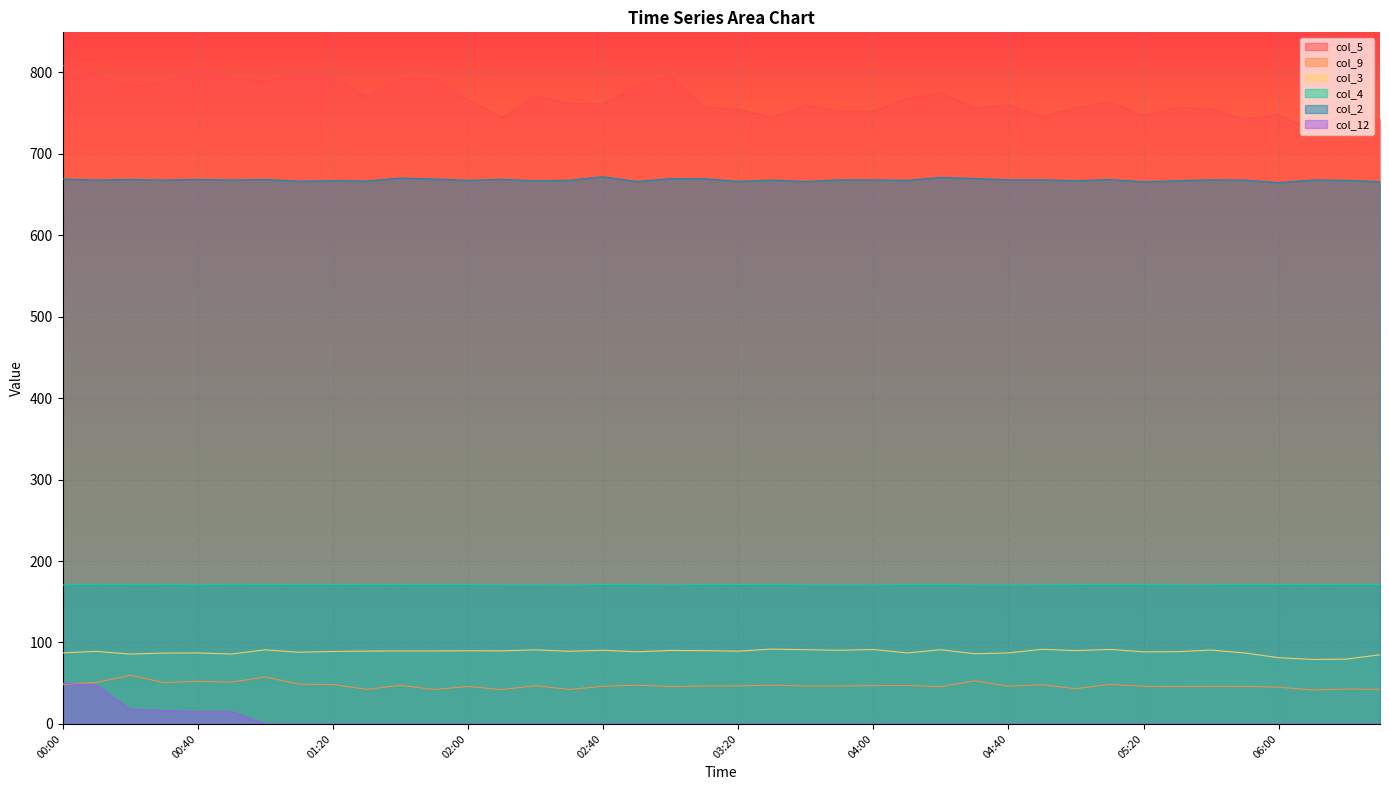

At which label is col_12 closest to 24?

00:20